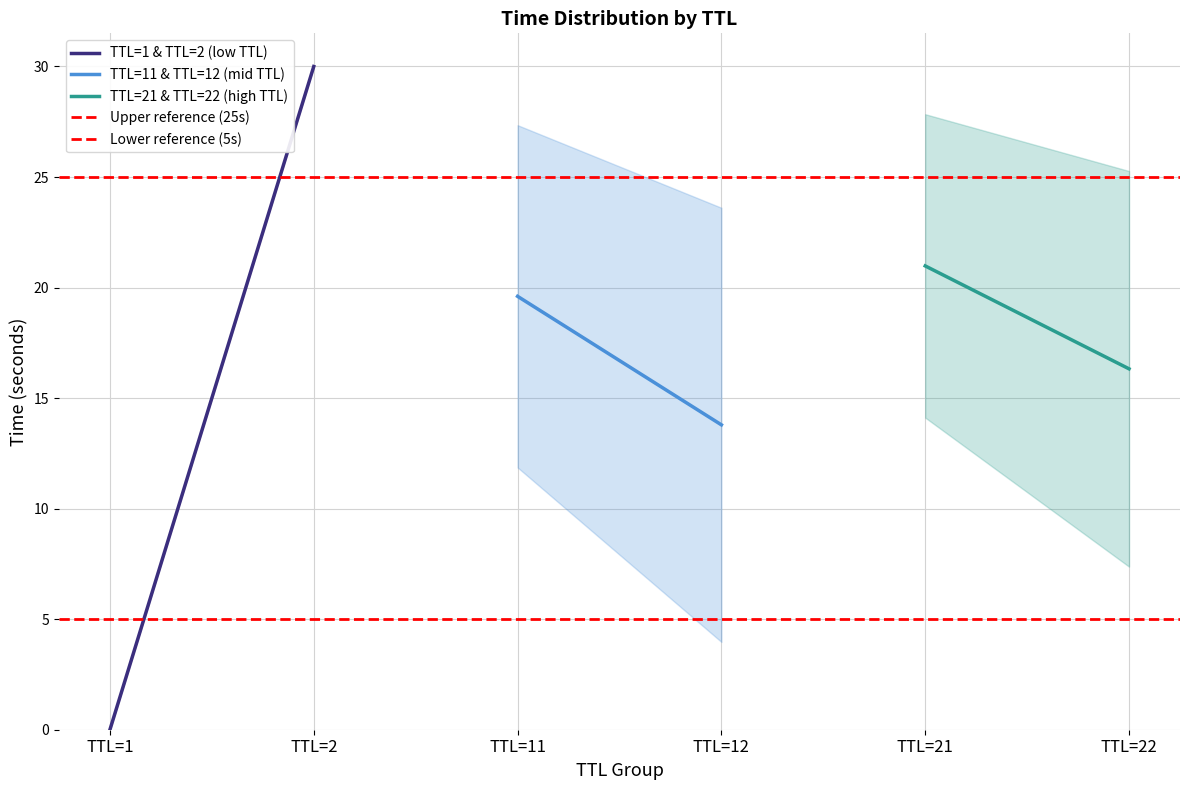

What is the greatest value displayed?

30.0